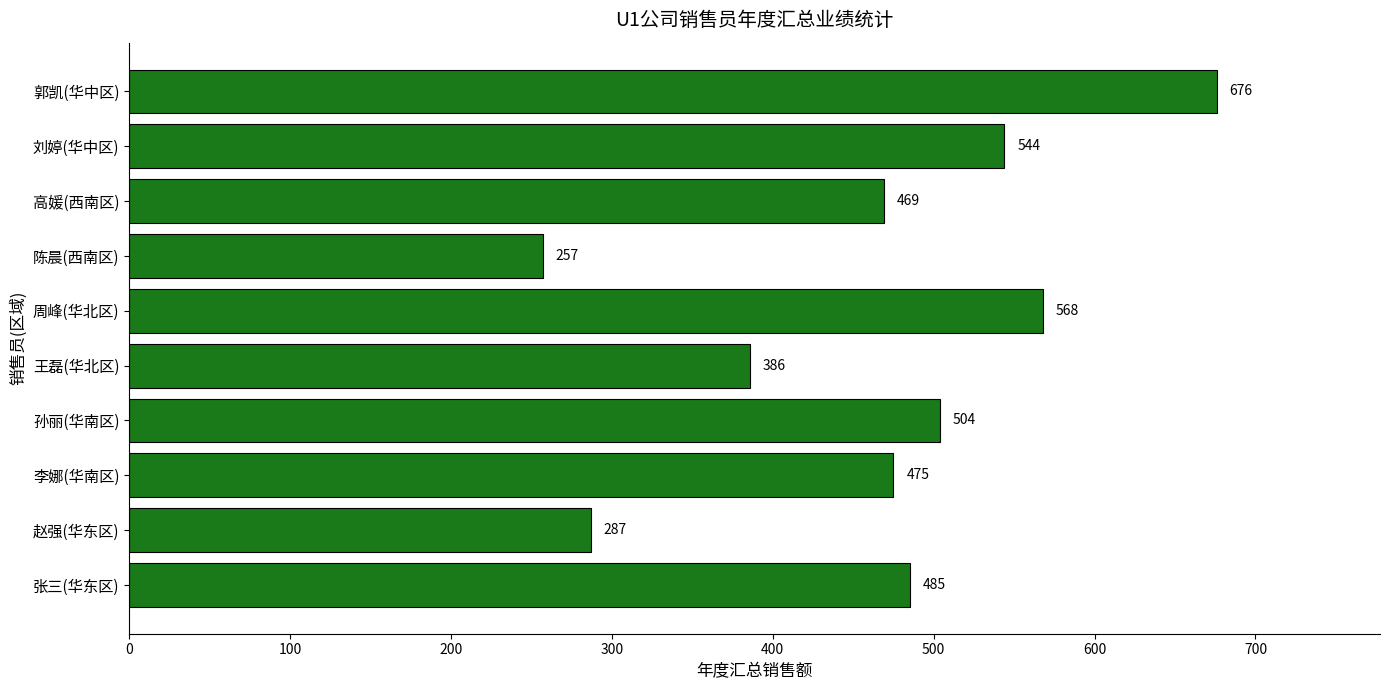

At which category does the chart reach its minimum across all series?

陈晨(西南区)